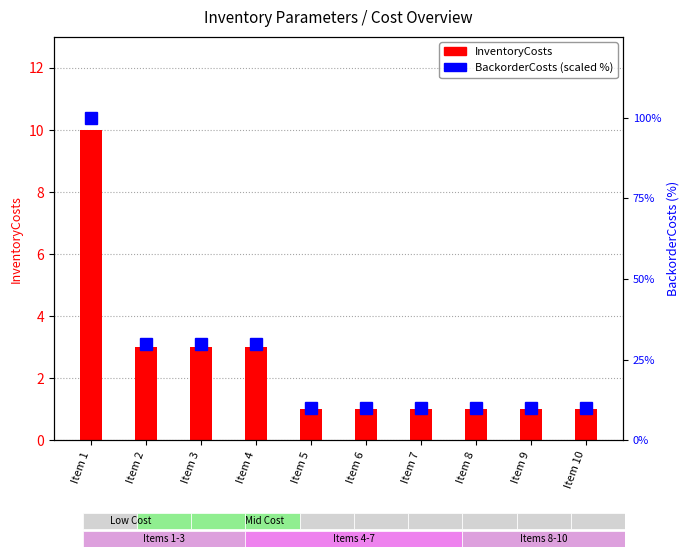

What is the difference between the maximum and second lowest values in the InventoryCosts series?

9